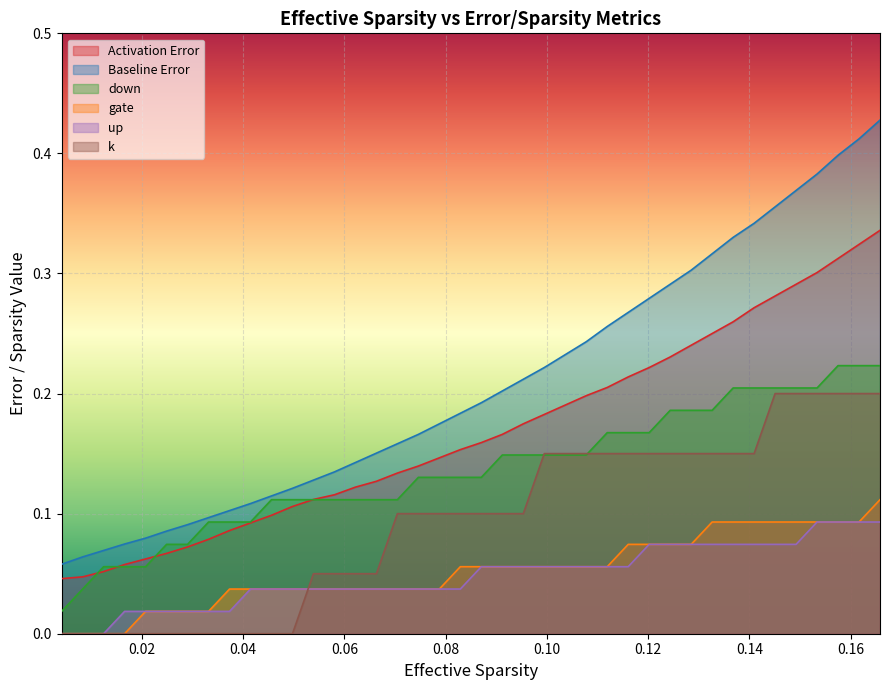

What is the sum of all Baseline Error values?

8.3